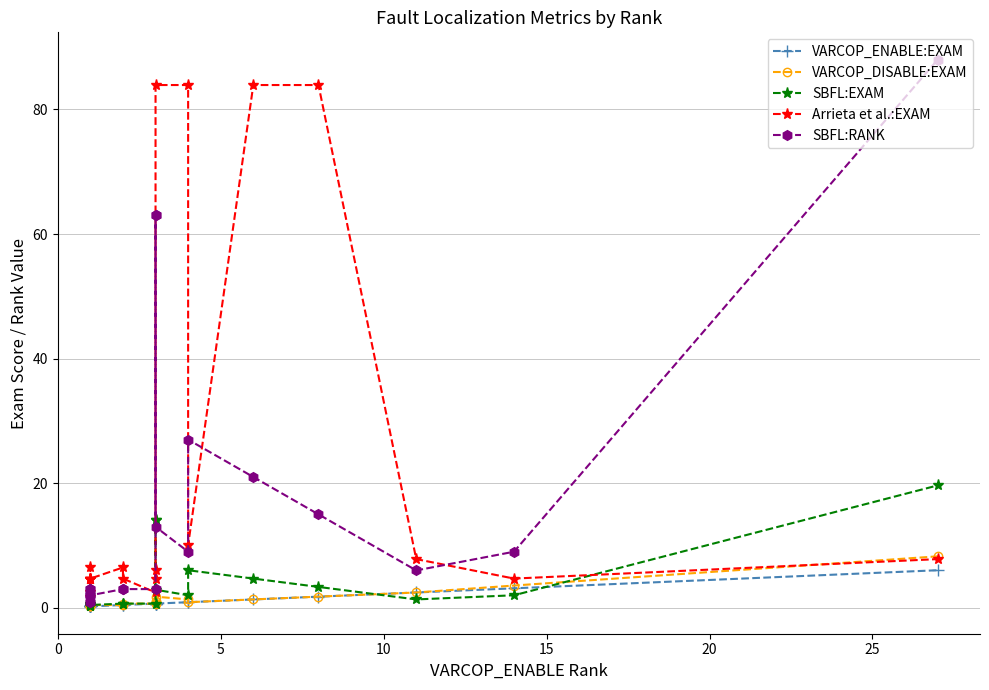

What is the smallest value displayed?

0.2